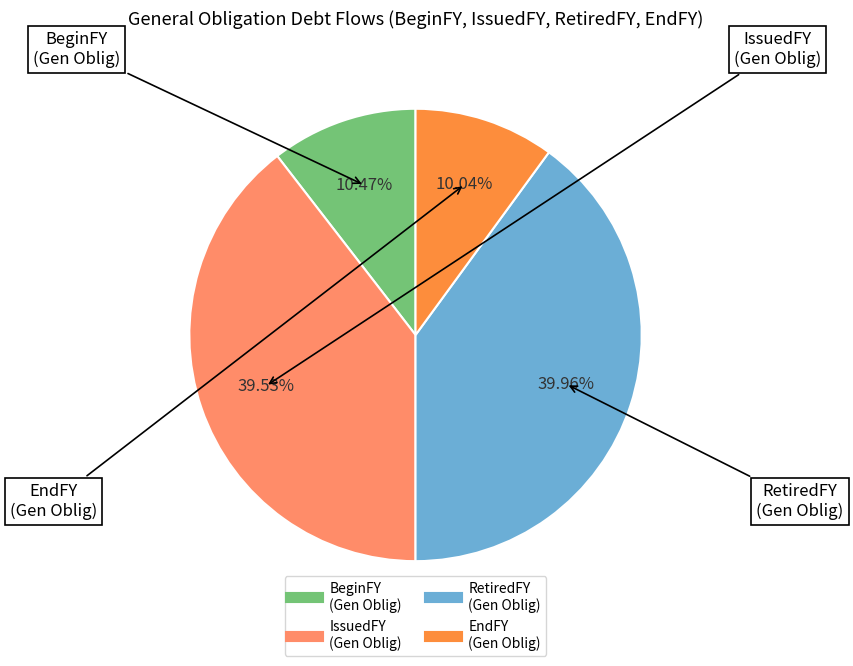

Does any single category account for the majority?

No